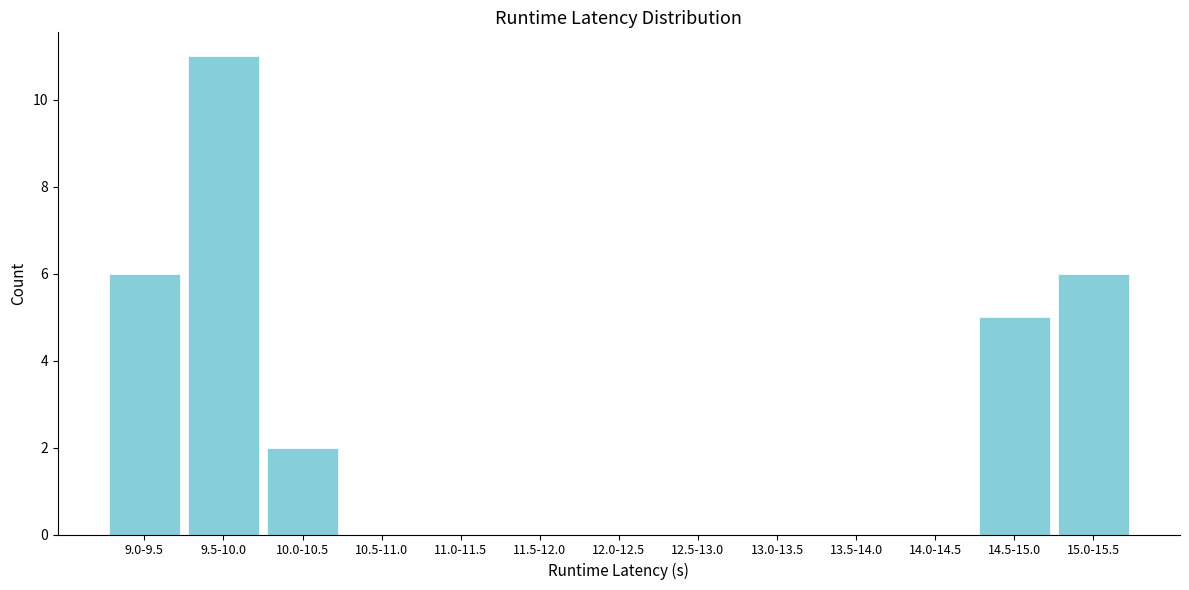

Reading right to left, what are all the values shown in this chart?

15.0-15.5=6	14.5-15.0=5	14.0-14.5=0	13.5-14.0=0	13.0-13.5=0	12.5-13.0=0	12.0-12.5=0	11.5-12.0=0	11.0-11.5=0	10.5-11.0=0	10.0-10.5=2	9.5-10.0=11	9.0-9.5=6